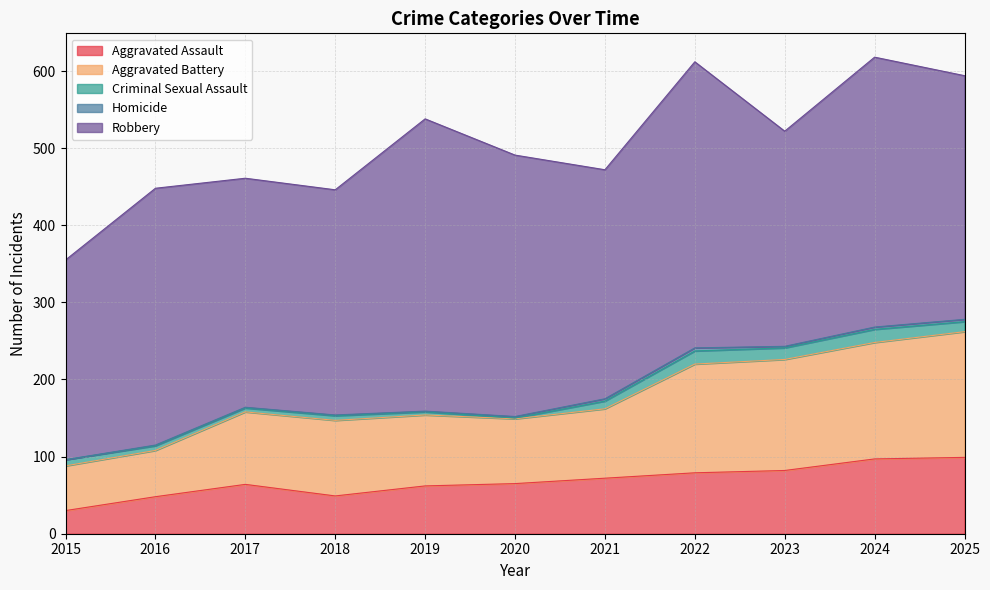

What value does the Robbery series have at 2017, to the nearest 10?

300